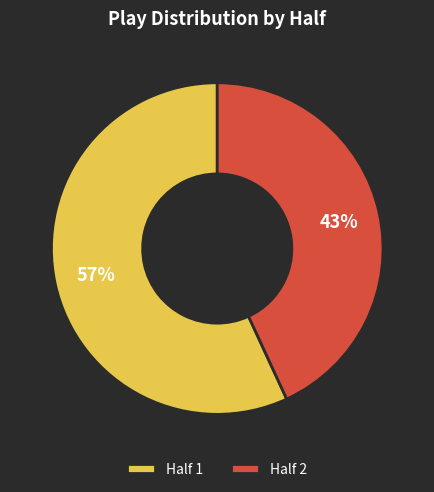

What is the smallest slice in the pie chart?

Half 2